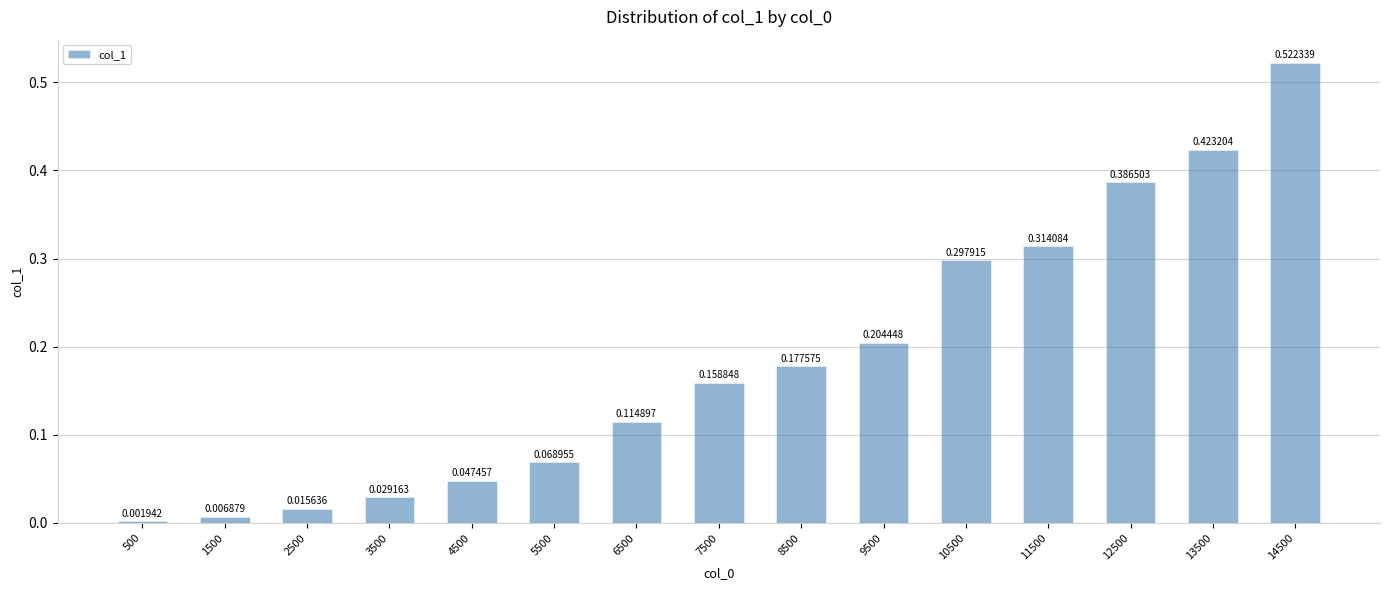

Rank the categories by value from highest to lowest.

14500, 13500, 12500, 11500, 10500, 9500, 8500, 7500, 6500, 5500, 4500, 3500, 2500, 1500, 500